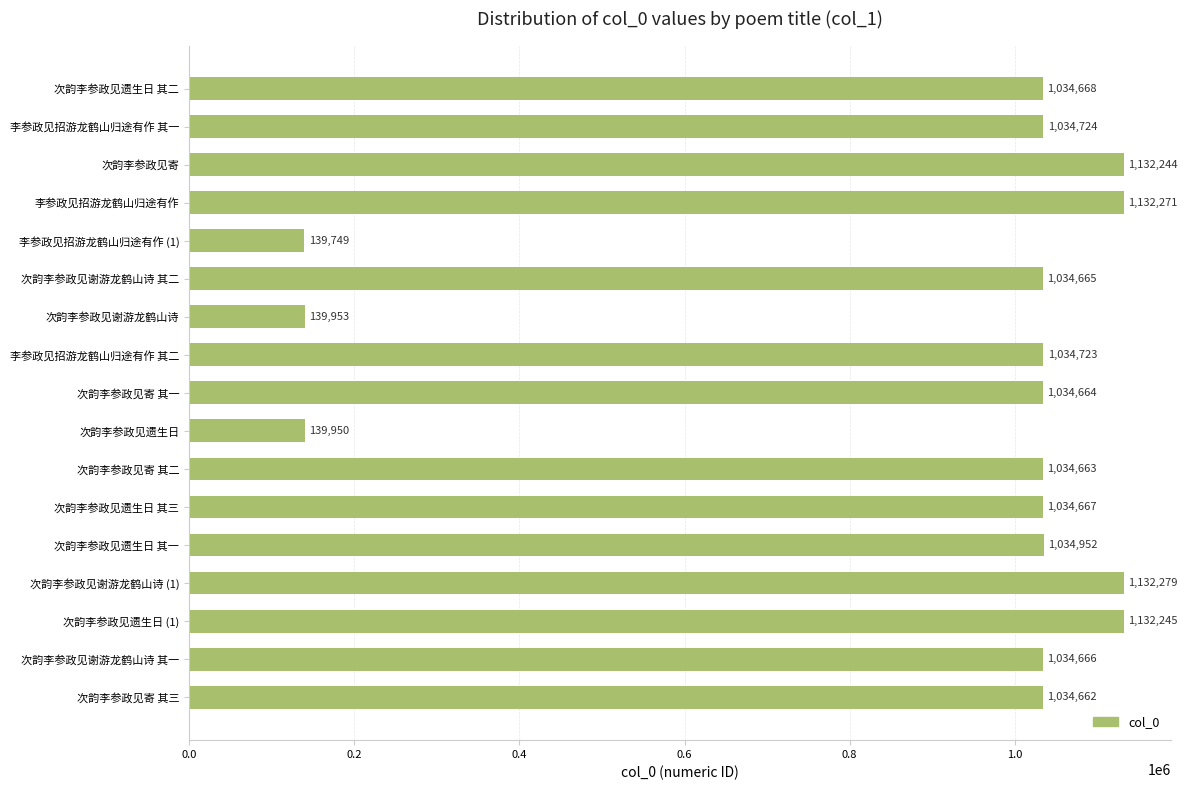

What position from the bottom is 李参政见招游龙鹤山归途有作 其一?

16